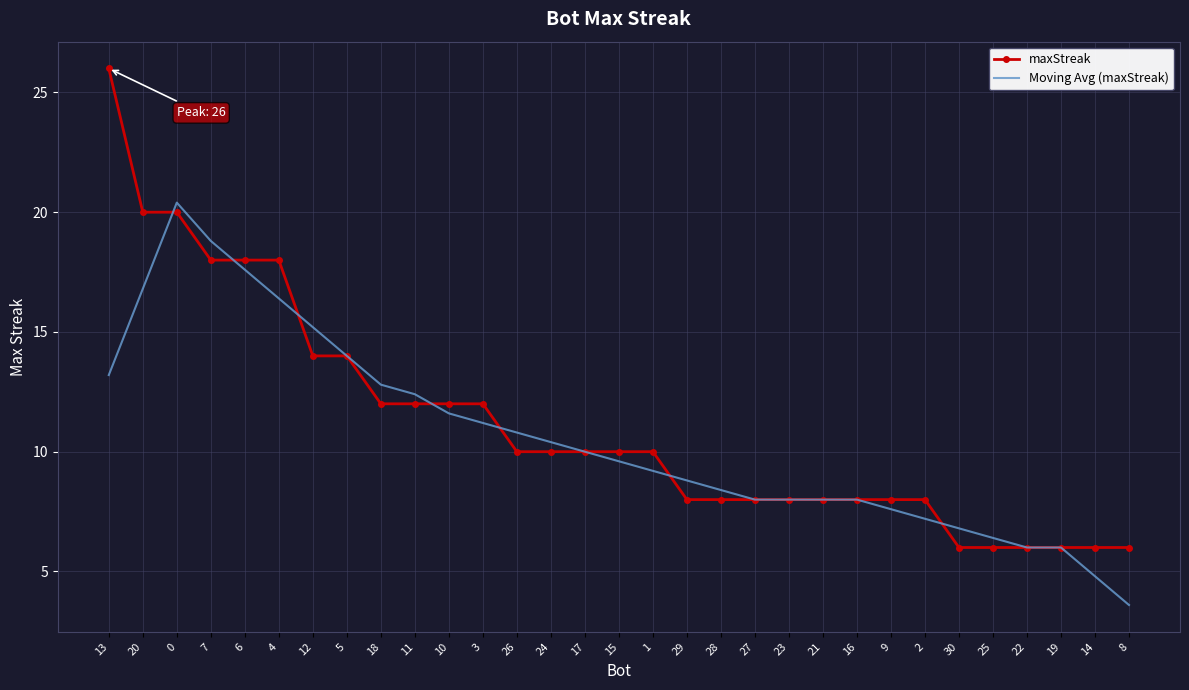

What is the total value across all series at 21?

16.0